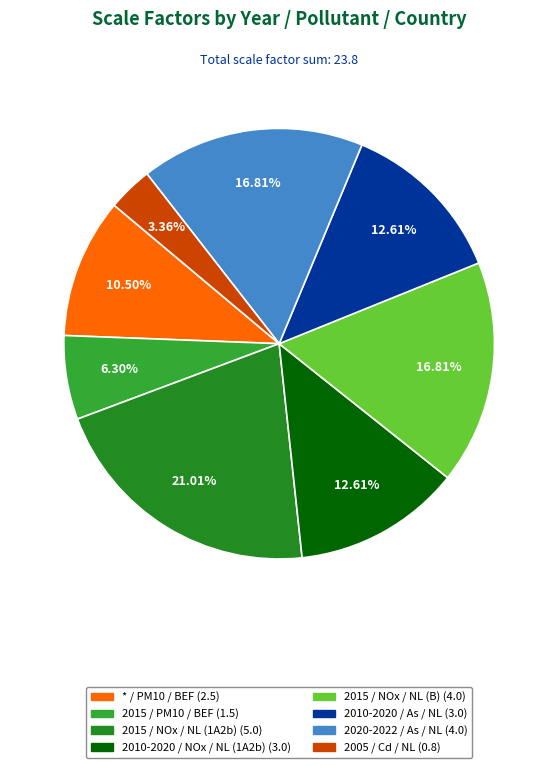

Which category has the smallest portion of the pie?

2005 / Cd / NL